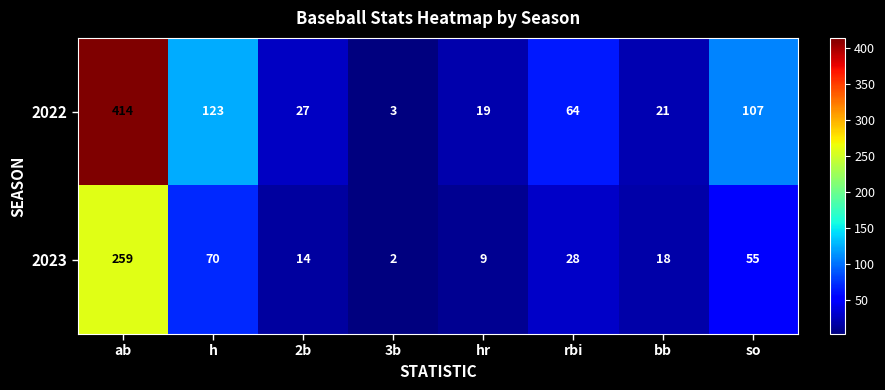

The 2023 series shows 175 at ab. True or false?

False